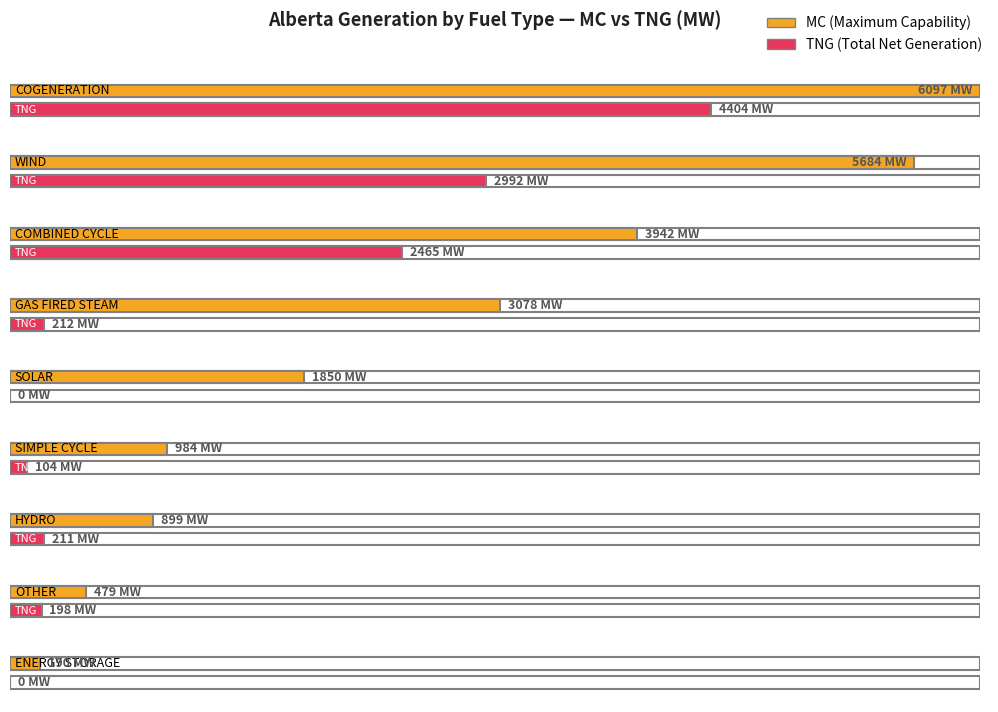

Reading left to right, what are all the values shown in this chart?

MC: COGENERATION=6097	WIND=5684	COMBINED CYCLE=3942	GAS FIRED STEAM=3078	SOLAR=1850	SIMPLE CYCLE=984	HYDRO=899	OTHER=479	ENERGY STORAGE=190
TNG: COGENERATION=4404	WIND=2992	COMBINED CYCLE=2465	GAS FIRED STEAM=212	SOLAR=0	SIMPLE CYCLE=104	HYDRO=211	OTHER=198	ENERGY STORAGE=0